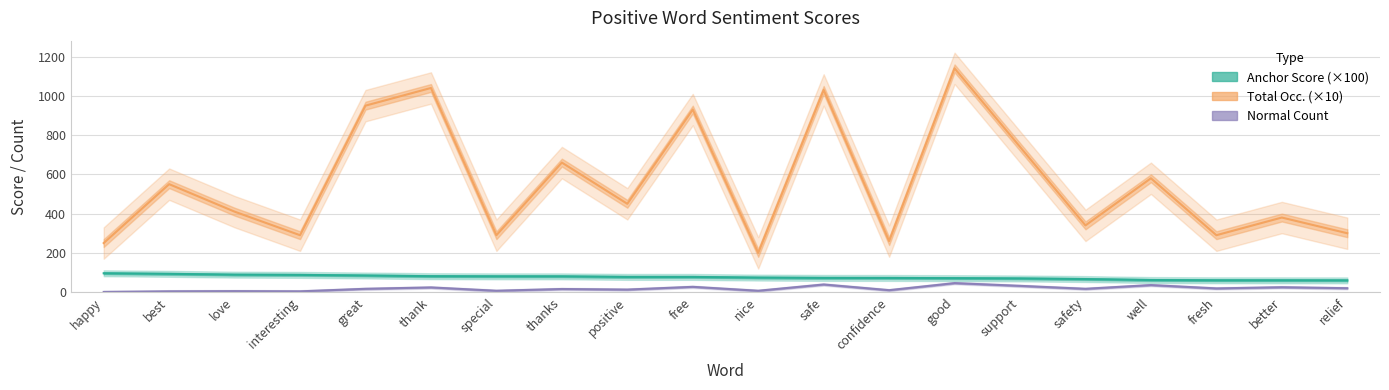

At which label is Anchor Score (×100) closest to 78?

positive